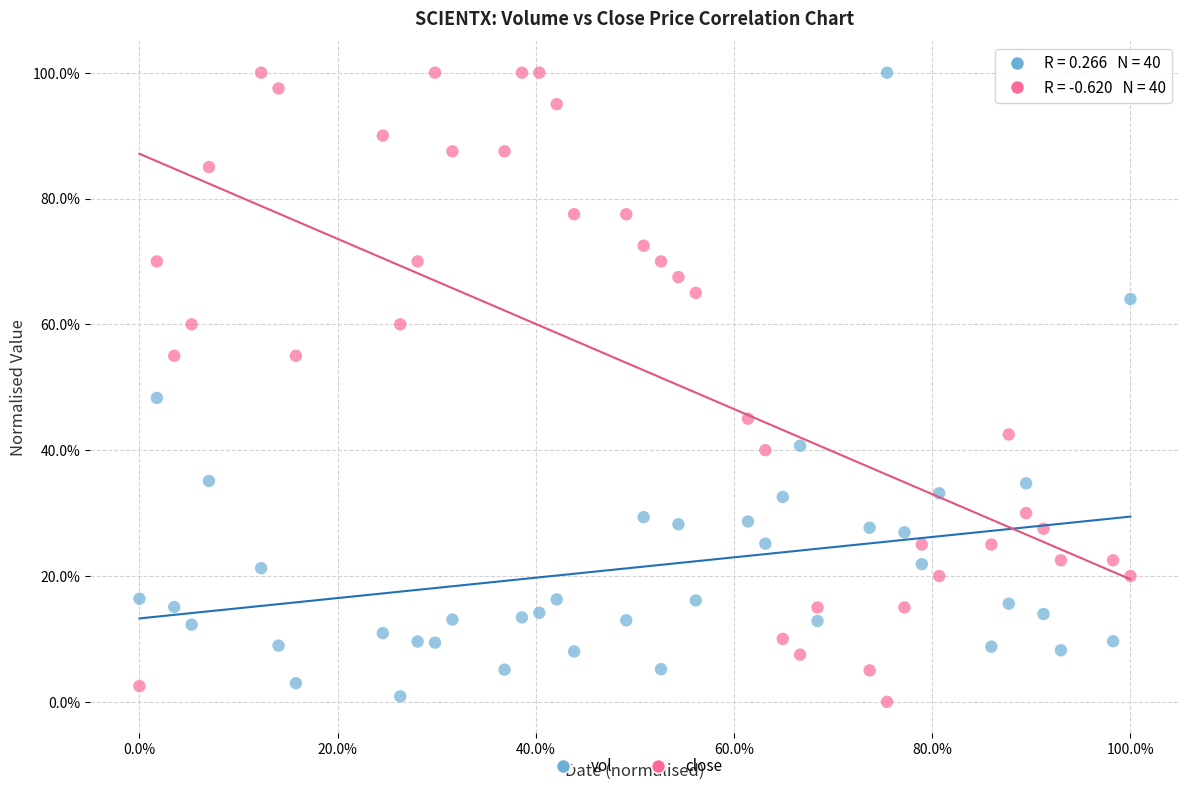

What are all the series names shown in the legend?

vol, close